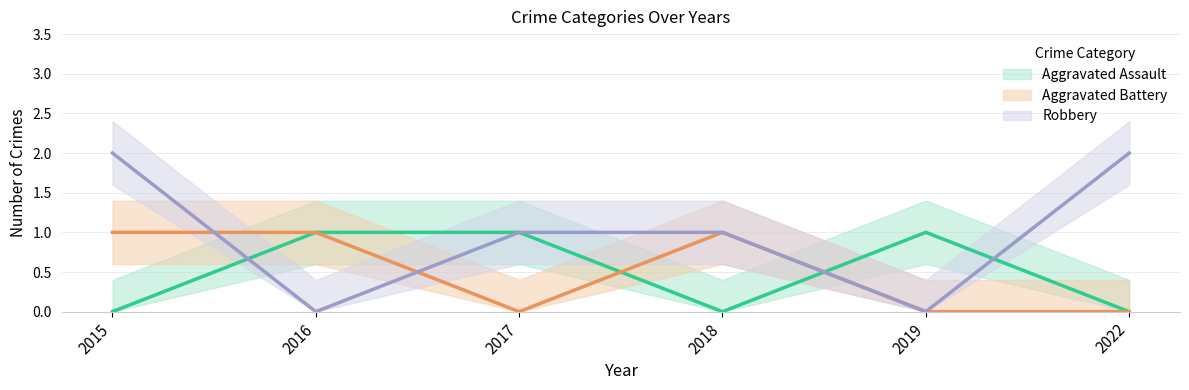

What is the total value across all series at 2016?

2